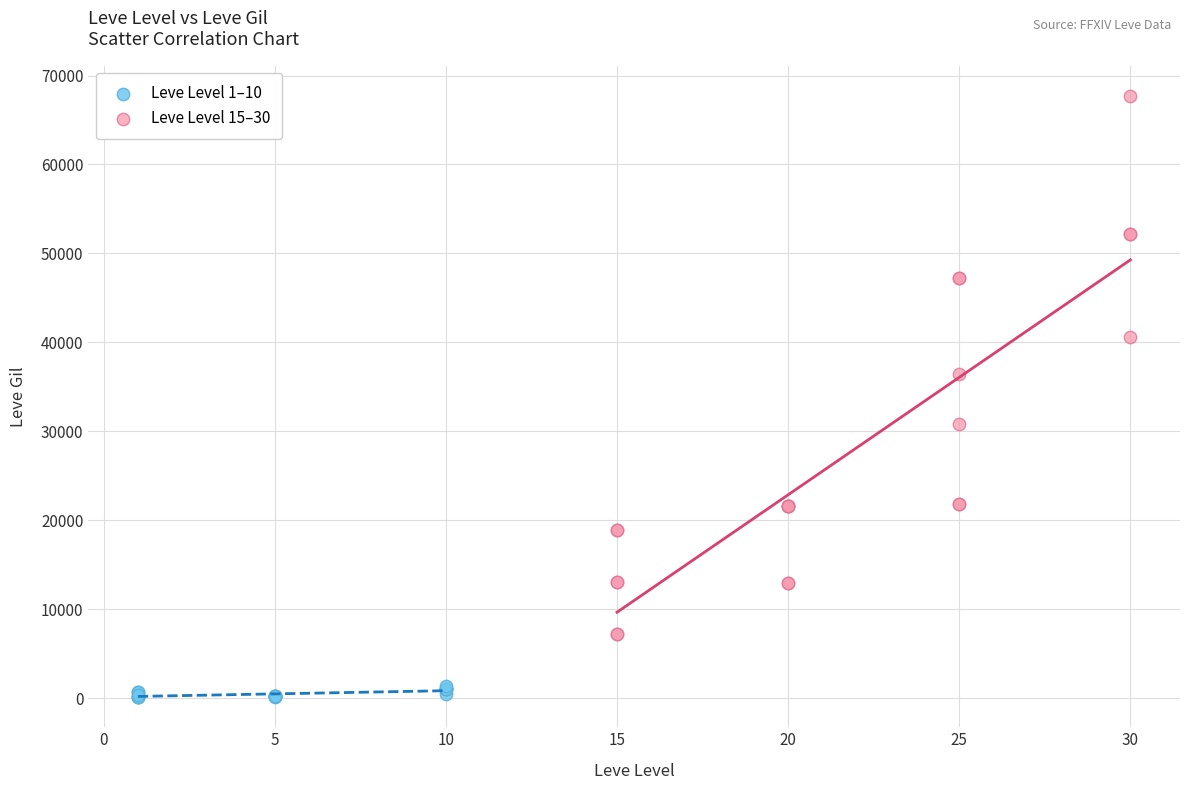

Which series reaches the minimum Y coordinate?

Leve Level 1–10